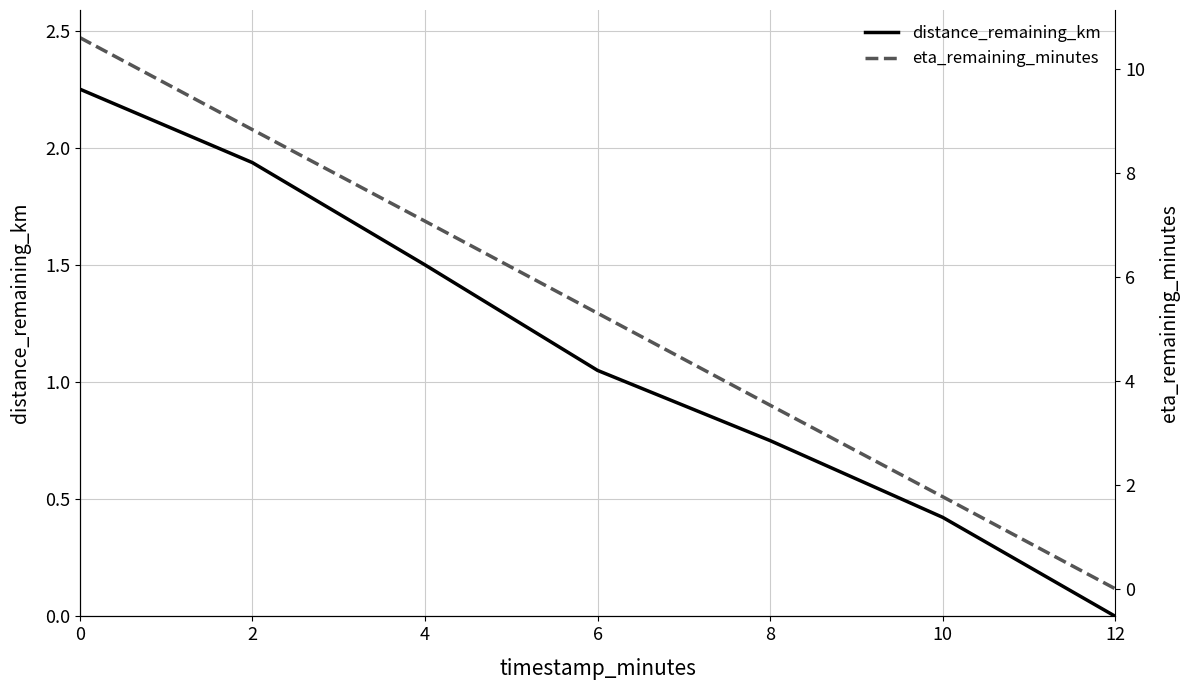

Rank the series by their average value, from highest to lowest.

eta_remaining_minutes, distance_remaining_km